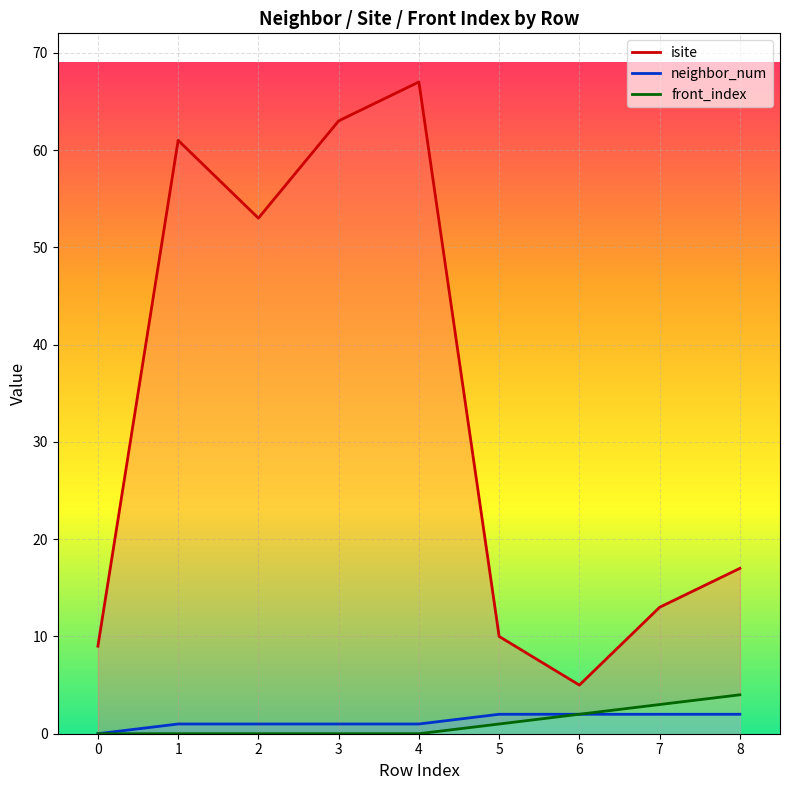

What is the sum of the isite values at 7 and 3?

76